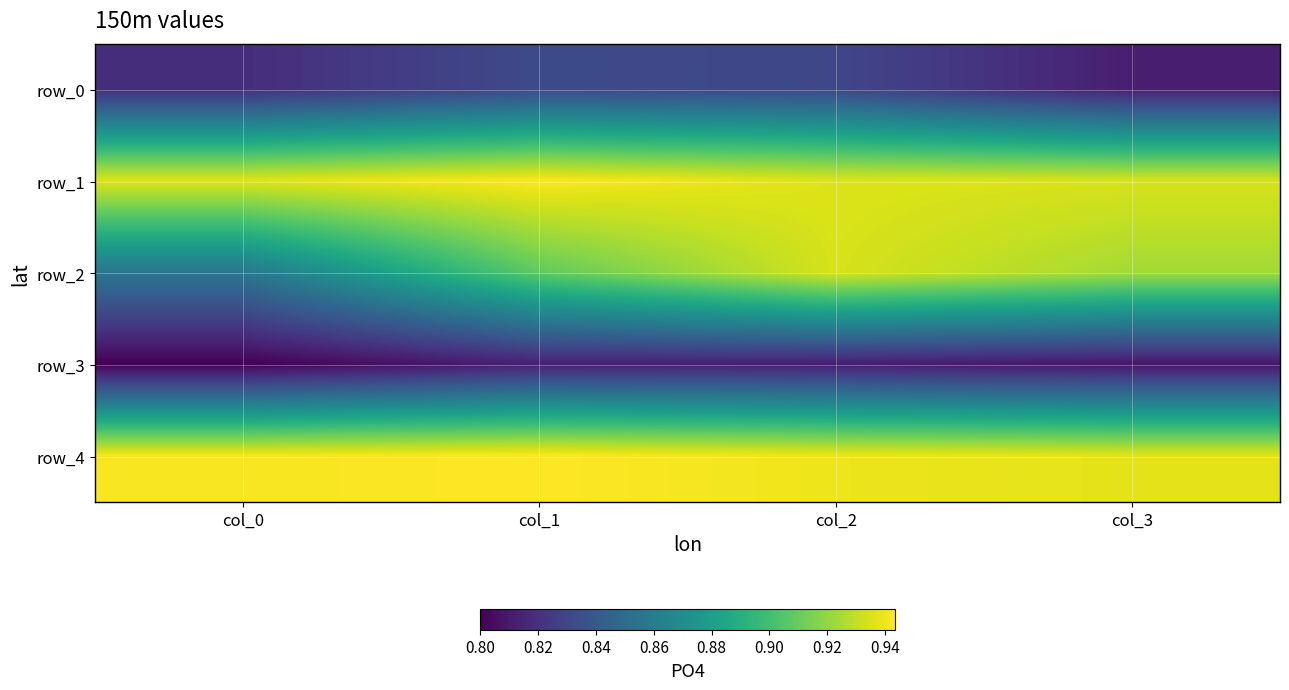

What is the difference between the highest and lowest values at col_3?

0.1